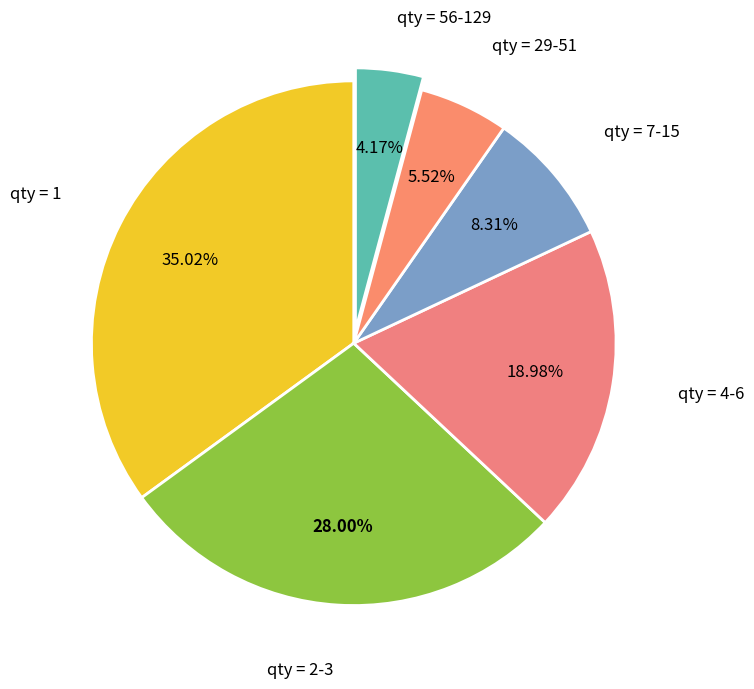

How many segments does this pie chart have?

6